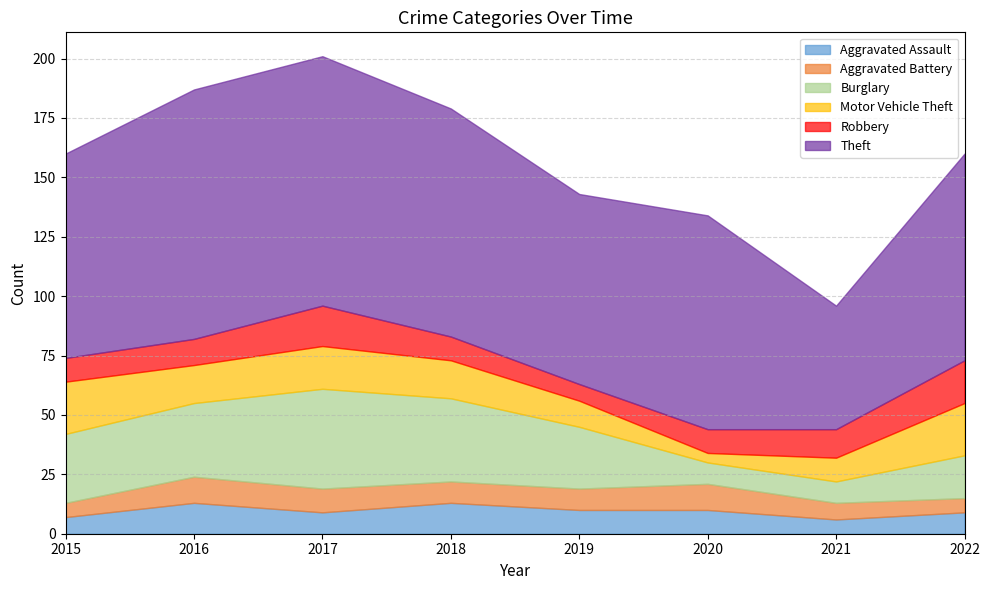

The Aggravated Assault series shows 21 at 2016. True or false?

False